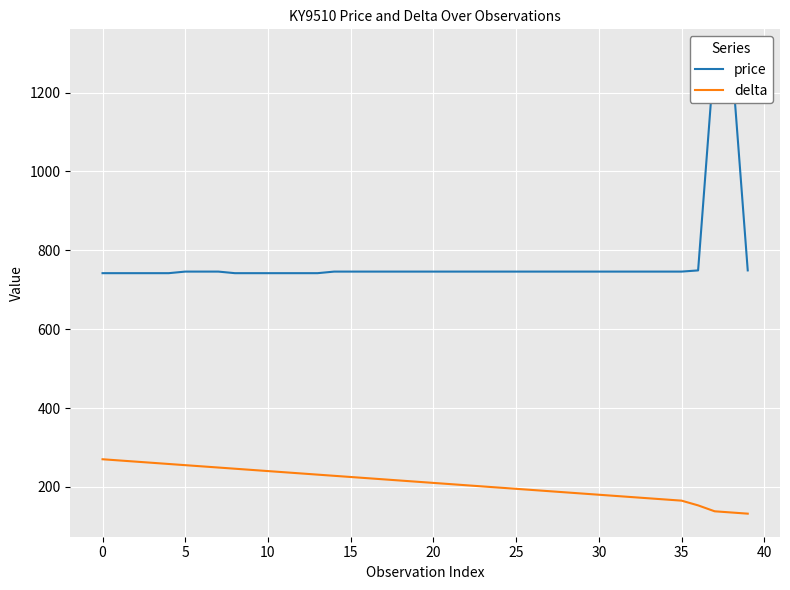

Where is price nearest to the value 1022?

36